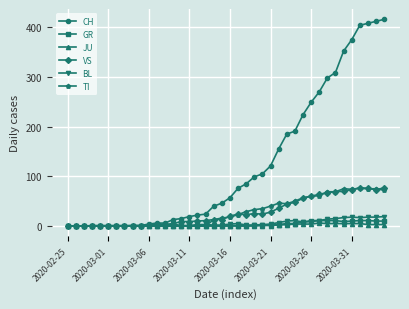

What is the highest value of the CH series?

416